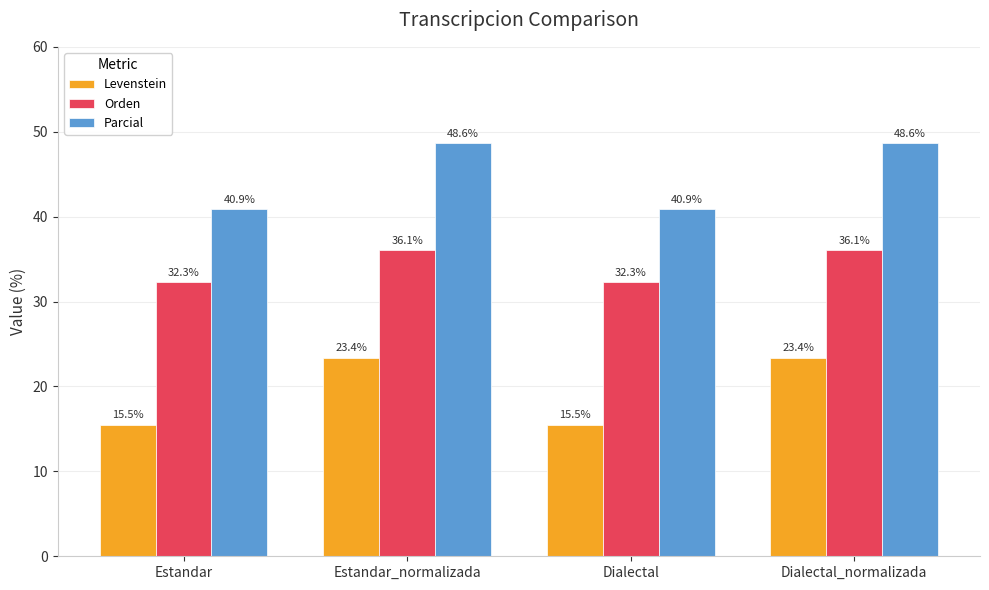

What is the difference between the highest and lowest values at Estandar_normalizada?

25.2